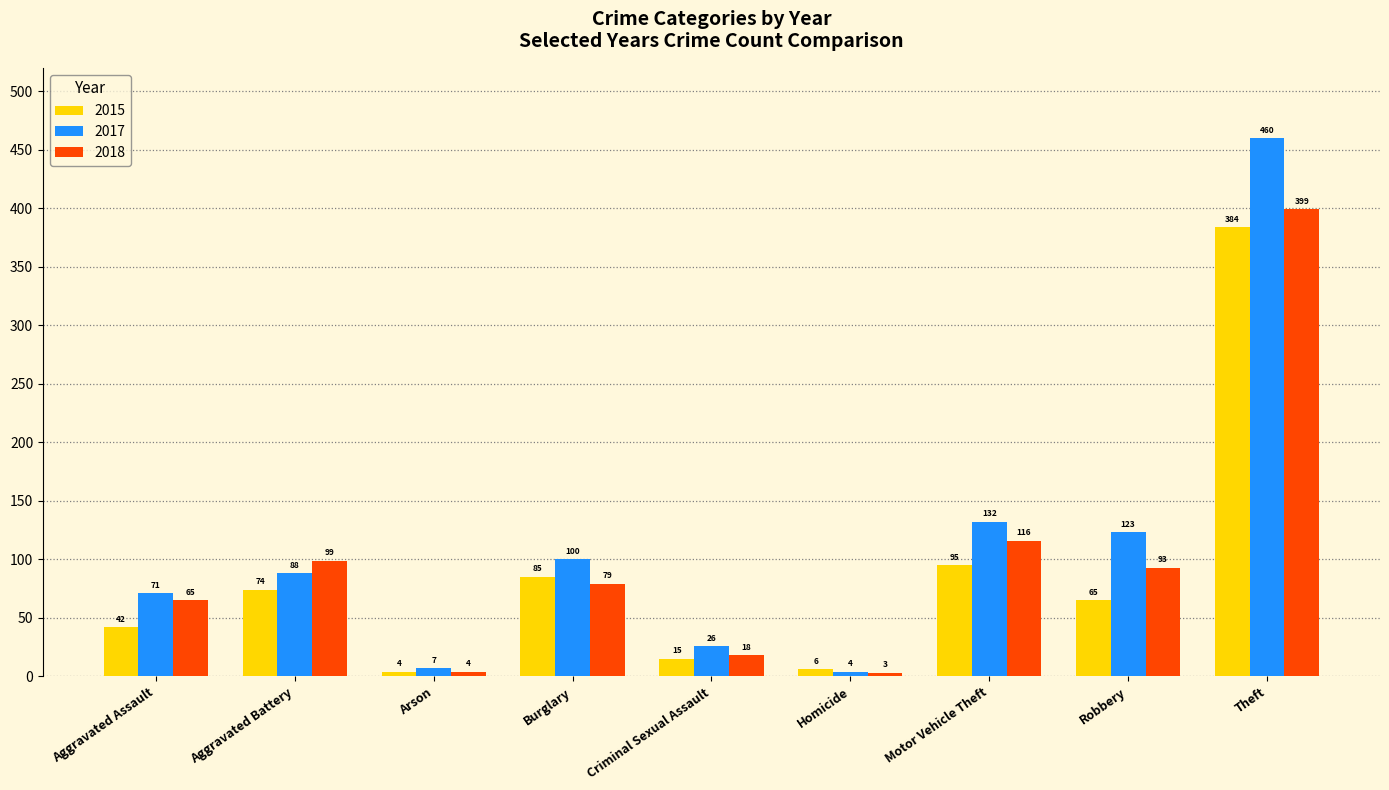

What position from the right is Burglary?

6